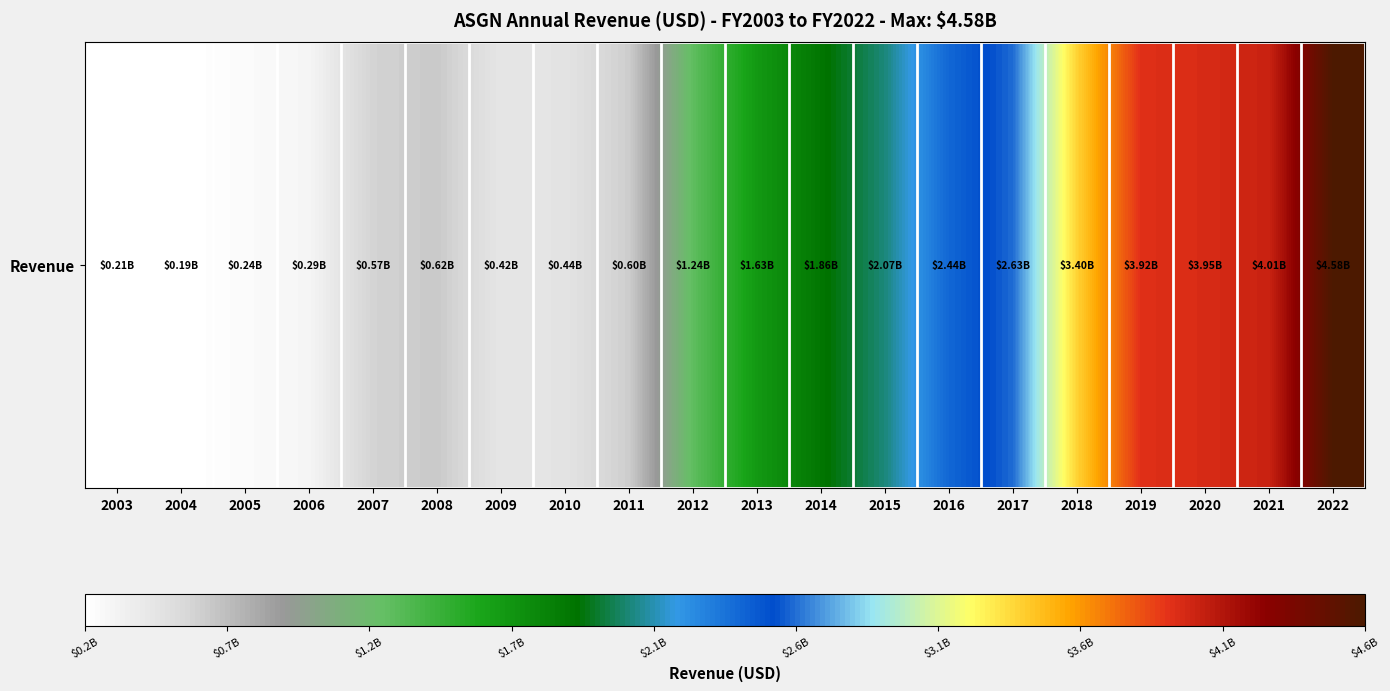

What is the change in value from 2003 to 2018?

+3190227000